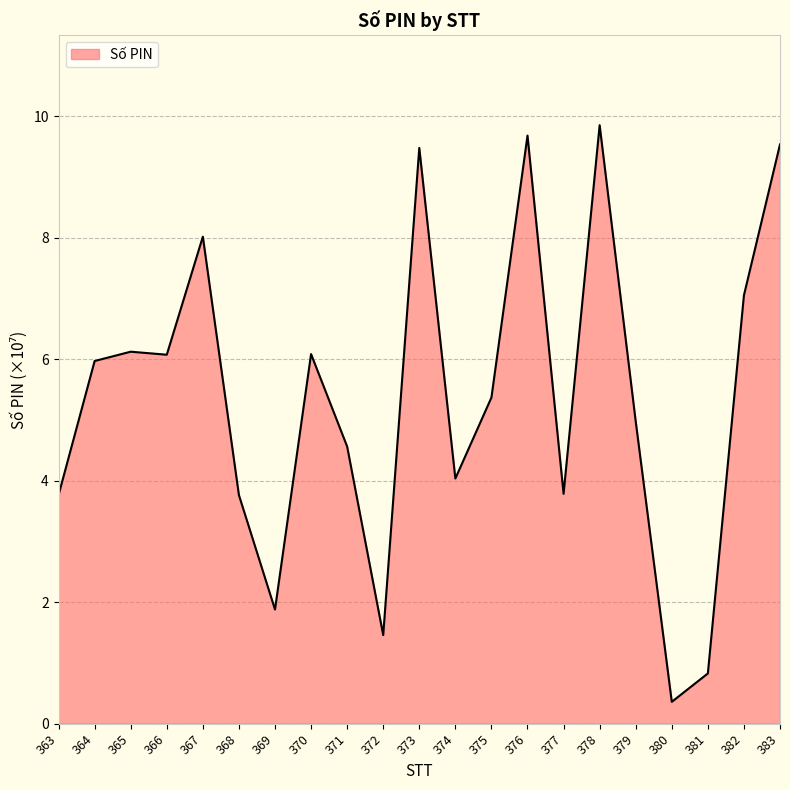

Reading right to left, extract all data points from this chart.

383=9.5	382=7.1	381=0.8	380=0.4	379=5.0	378=9.9	377=3.8	376=9.7	375=5.4	374=4.0	373=9.5	372=1.5	371=4.6	370=6.1	369=1.9	368=3.8	367=8.0	366=6.1	365=6.1	364=6.0	363=3.8